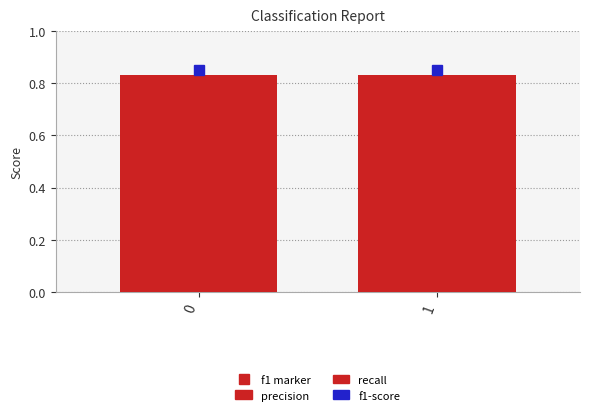

Reading left to right, extract all data points from this chart.

f1 marker: 0=0.9	1=0.9
precision: 0=0.8	1=0.8
recall: 0=0.8	1=0.8
f1-score: 0=0.8	1=0.8